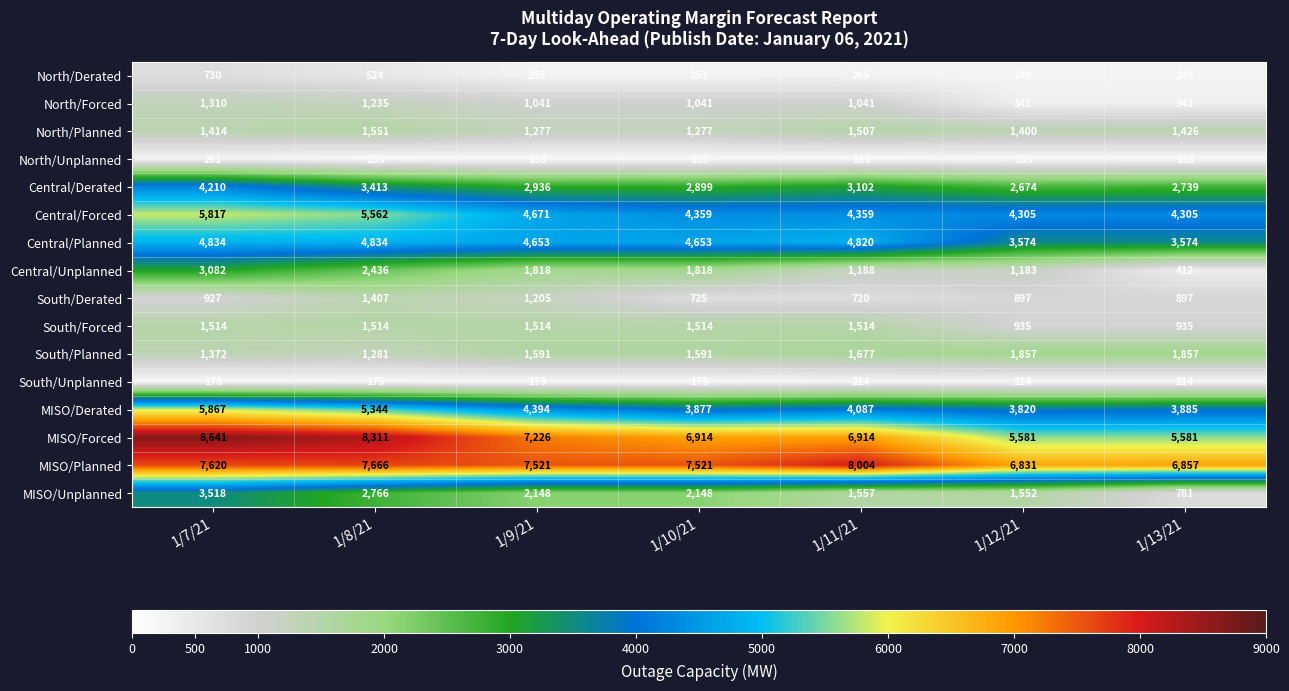

Rank the series at 1/11/21 from highest to lowest value.

MISO/Planned, MISO/Forced, Central/Planned, Central/Forced, MISO/Derated, Central/Derated, South/Planned, MISO/Unplanned, South/Forced, North/Planned, Central/Unplanned, North/Forced, South/Derated, North/Derated, South/Unplanned, North/Unplanned